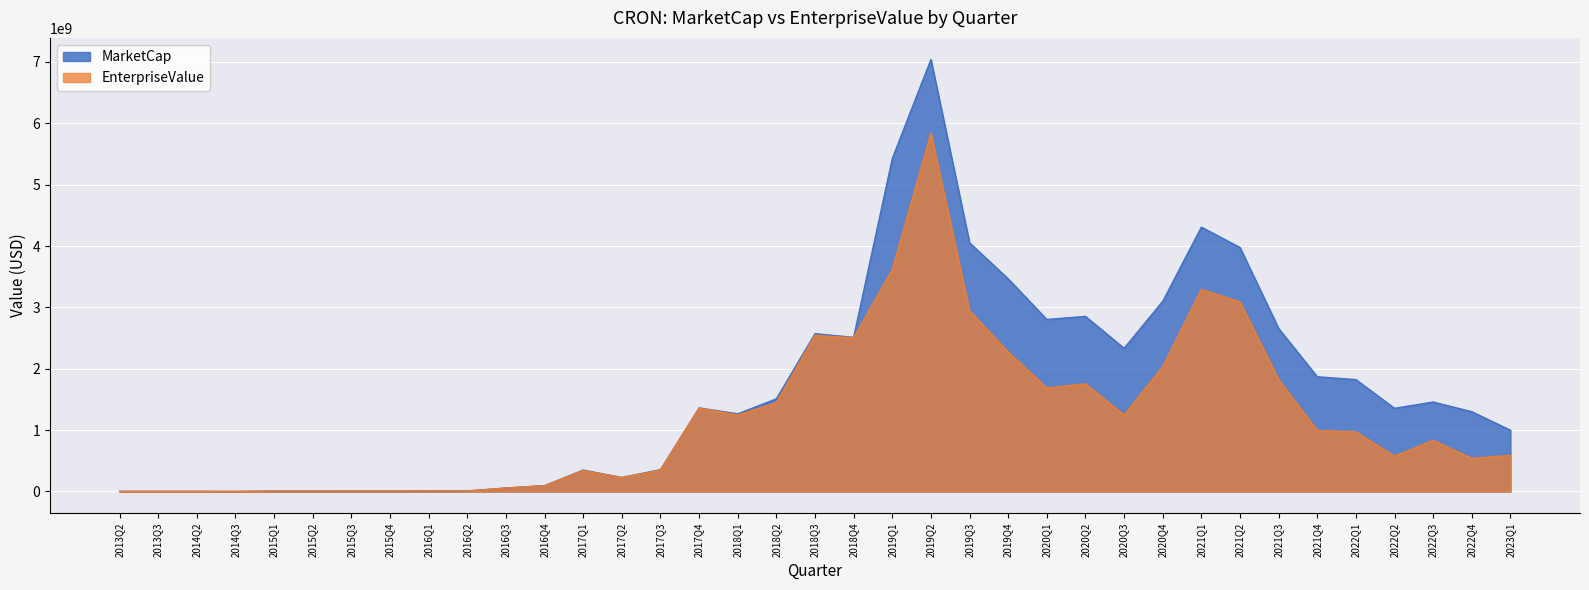

Rank the series by their maximum value, from lowest to highest.

EnterpriseValue, MarketCap